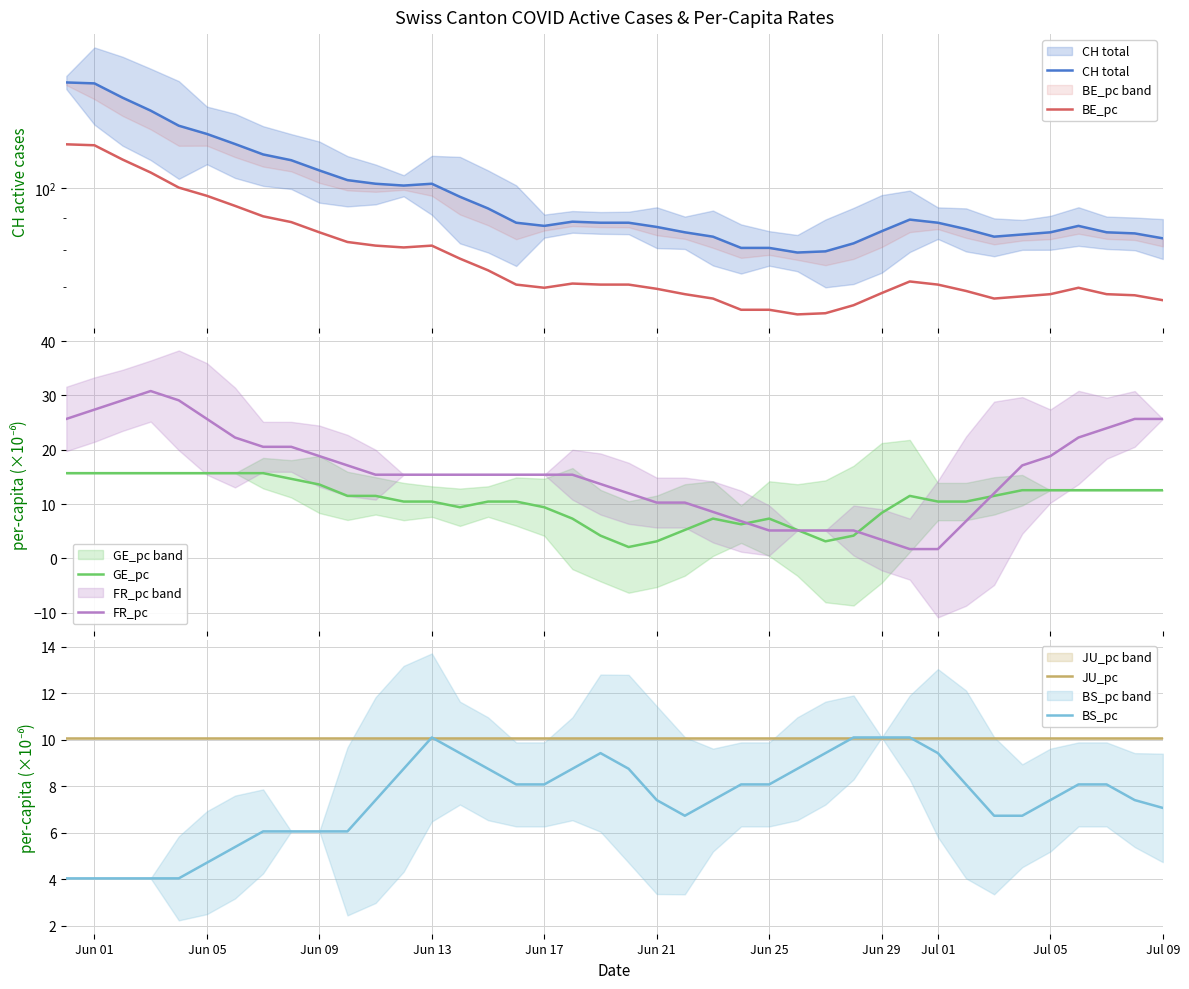

Reading right to left, transcribe all the data shown in this chart.

CH total: 83.5	85.0	85.3	87.3	85.3	84.7	84.0	86.3	88.3	89.3	85.7	82.0	79.7	79.3	80.7	80.7	84.0	85.3	87.0	88.3	88.3	88.7	87.3	88.3	93.0	97.0	101.7	101.0	101.7	103.0	106.7	110.7	113.0	117.3	121.7	125.3	132.3	138.7	146.0	146.5
BE_pc: 66.8	68.0	68.3	69.9	68.3	67.7	67.2	69.1	70.7	71.5	68.5	65.6	63.7	63.5	64.5	64.5	67.2	68.3	69.6	70.7	70.7	70.9	69.9	70.7	74.4	77.6	81.3	80.8	81.3	82.4	85.3	88.5	90.4	93.9	97.3	100.3	105.9	110.9	116.8	117.2
GE_pc: 12.6	12.6	12.6	12.6	12.6	12.6	11.5	10.5	10.5	11.5	8.4	4.2	3.1	5.2	7.3	6.3	7.3	5.2	3.1	2.1	4.2	7.3	9.4	10.5	10.5	9.4	10.5	10.5	11.5	11.5	13.6	14.6	15.7	15.7	15.7	15.7	15.7	15.7	15.7	15.7
FR_pc: 25.7	25.7	24.0	22.2	18.8	17.1	12.0	6.8	1.7	1.7	3.4	5.1	5.1	5.1	5.1	6.8	8.6	10.3	10.3	12.0	13.7	15.4	15.4	15.4	15.4	15.4	15.4	15.4	15.4	17.1	18.8	20.5	20.5	22.2	25.7	29.1	30.8	29.1	27.4	25.7
JU_pc: 10.1	10.1	10.1	10.1	10.1	10.1	10.1	10.1	10.1	10.1	10.1	10.1	10.1	10.1	10.1	10.1	10.1	10.1	10.1	10.1	10.1	10.1	10.1	10.1	10.1	10.1	10.1	10.1	10.1	10.1	10.1	10.1	10.1	10.1	10.1	10.1	10.1	10.1	10.1	10.1
BS_pc: 7.1	7.4	8.1	8.1	7.4	6.7	6.7	8.1	9.4	10.1	10.1	10.1	9.4	8.7	8.1	8.1	7.4	6.7	7.4	8.7	9.4	8.7	8.1	8.1	8.7	9.4	10.1	8.7	7.4	6.1	6.1	6.1	6.1	5.4	4.7	4.0	4.0	4.0	4.0	4.0